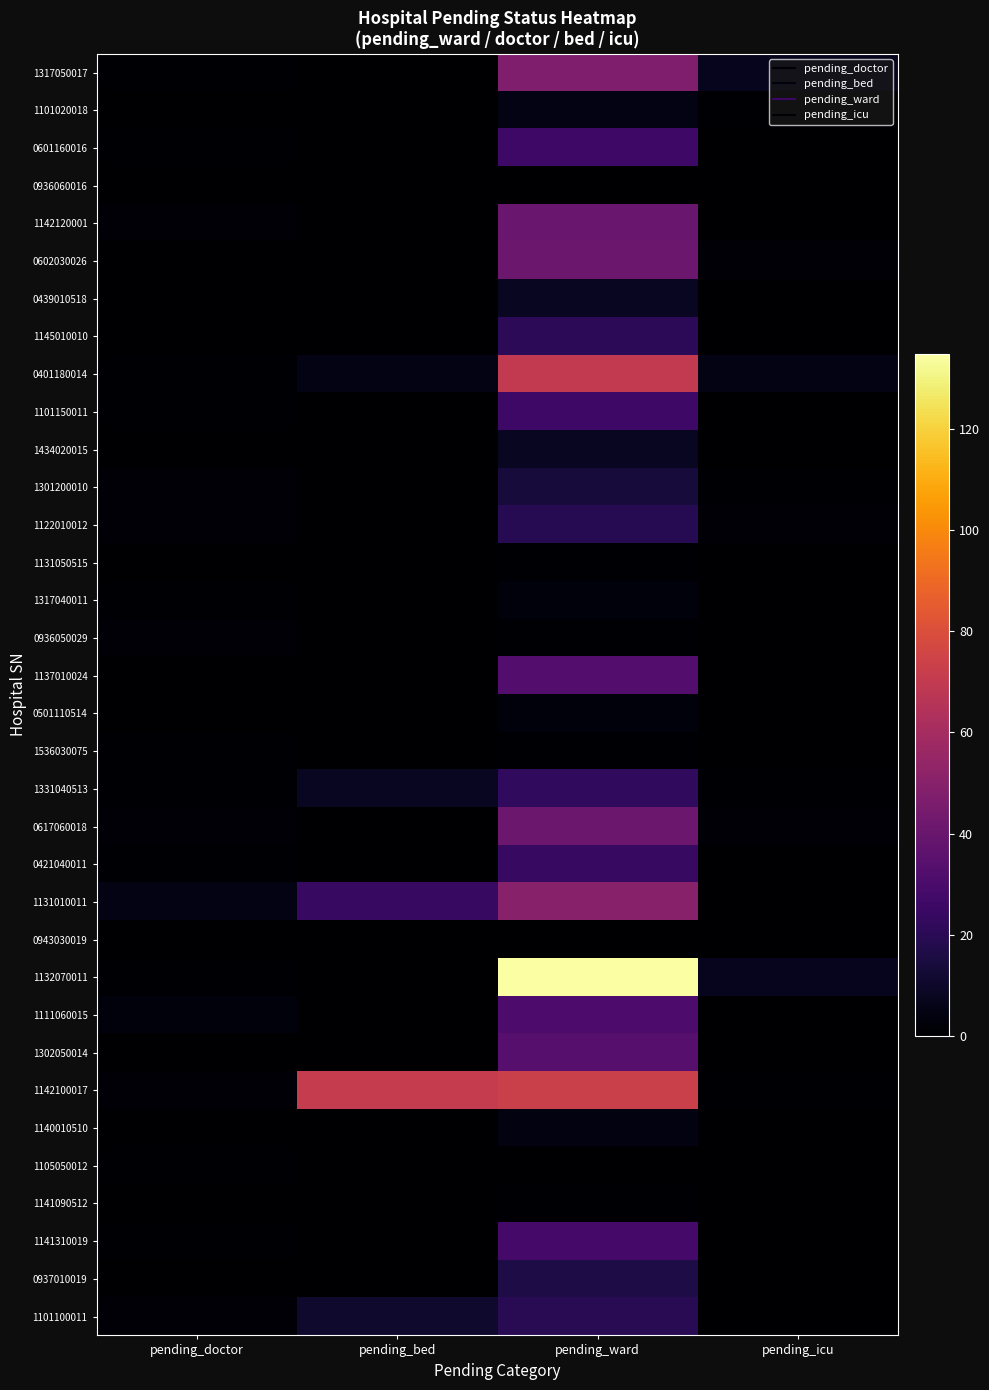

Reading left to right, what are all the values shown in this chart?

1317050017: pending_doctor=1	pending_bed=0	pending_ward=47	pending_icu=7
1101020018: pending_doctor=0	pending_bed=0	pending_ward=5	pending_icu=1
0601160016: pending_doctor=1	pending_bed=0	pending_ward=26	pending_icu=0
0936060016: pending_doctor=0	pending_bed=0	pending_ward=0	pending_icu=0
1142120001: pending_doctor=2	pending_bed=0	pending_ward=40	pending_icu=0
0602030026: pending_doctor=0	pending_bed=0	pending_ward=41	pending_icu=2
0439010518: pending_doctor=0	pending_bed=0	pending_ward=8	pending_icu=0
1145010010: pending_doctor=0	pending_bed=0	pending_ward=21	pending_icu=0
0401180014: pending_doctor=1	pending_bed=5	pending_ward=70	pending_icu=5
1101150011: pending_doctor=1	pending_bed=0	pending_ward=26	pending_icu=0
1434020015: pending_doctor=0	pending_bed=0	pending_ward=8	pending_icu=0
1301200010: pending_doctor=2	pending_bed=0	pending_ward=14	pending_icu=1
1122010012: pending_doctor=2	pending_bed=0	pending_ward=19	pending_icu=2
1131050515: pending_doctor=0	pending_bed=0	pending_ward=1	pending_icu=0
1317040011: pending_doctor=1	pending_bed=0	pending_ward=3	pending_icu=0
0936050029: pending_doctor=2	pending_bed=0	pending_ward=1	pending_icu=0
1137010024: pending_doctor=0	pending_bed=0	pending_ward=33	pending_icu=0
0501110514: pending_doctor=0	pending_bed=0	pending_ward=3	pending_icu=0
1536030075: pending_doctor=1	pending_bed=0	pending_ward=1	pending_icu=0
1331040513: pending_doctor=1	pending_bed=8	pending_ward=22	pending_icu=1
0617060018: pending_doctor=2	pending_bed=0	pending_ward=41	pending_icu=2
0421040011: pending_doctor=1	pending_bed=0	pending_ward=24	pending_icu=0
1131010011: pending_doctor=5	pending_bed=24	pending_ward=50	pending_icu=0
0943030019: pending_doctor=0	pending_bed=0	pending_ward=0	pending_icu=0
1132070011: pending_doctor=1	pending_bed=0	pending_ward=135	pending_icu=7
1111060015: pending_doctor=3	pending_bed=0	pending_ward=31	pending_icu=0
1302050014: pending_doctor=0	pending_bed=0	pending_ward=34	pending_icu=0
1142100017: pending_doctor=2	pending_bed=71	pending_ward=73	pending_icu=1
1140010510: pending_doctor=0	pending_bed=0	pending_ward=4	pending_icu=0
1105050012: pending_doctor=1	pending_bed=0	pending_ward=0	pending_icu=0
1141090512: pending_doctor=0	pending_bed=0	pending_ward=1	pending_icu=0
1141310019: pending_doctor=1	pending_bed=0	pending_ward=28	pending_icu=0
0937010019: pending_doctor=0	pending_bed=0	pending_ward=16	pending_icu=0
1101100011: pending_doctor=2	pending_bed=11	pending_ward=20	pending_icu=0